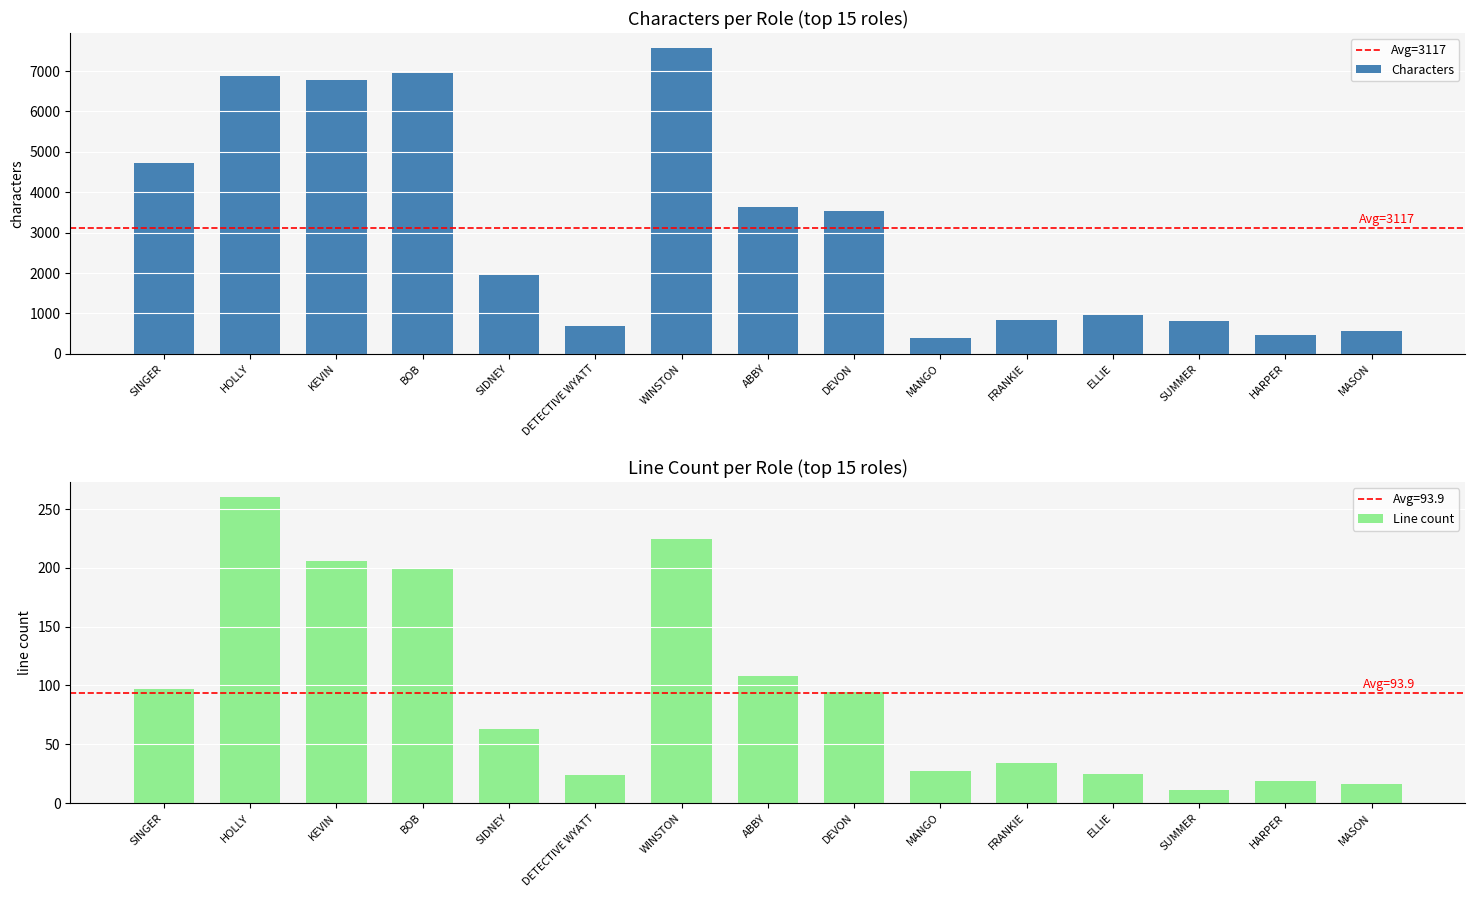

Reading left to right, what are all the values shown in this chart?

Characters: 4714	6889	6779	6963	1961	692	7567	3624	3539	387	831	962	814	472	562
Line count: 97	260	206	200	63	24	225	108	94	27	34	25	11	19	16